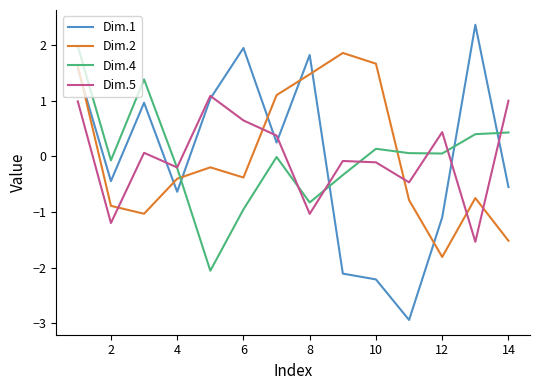

Which series has the largest range (max minus min)?

Dim.1